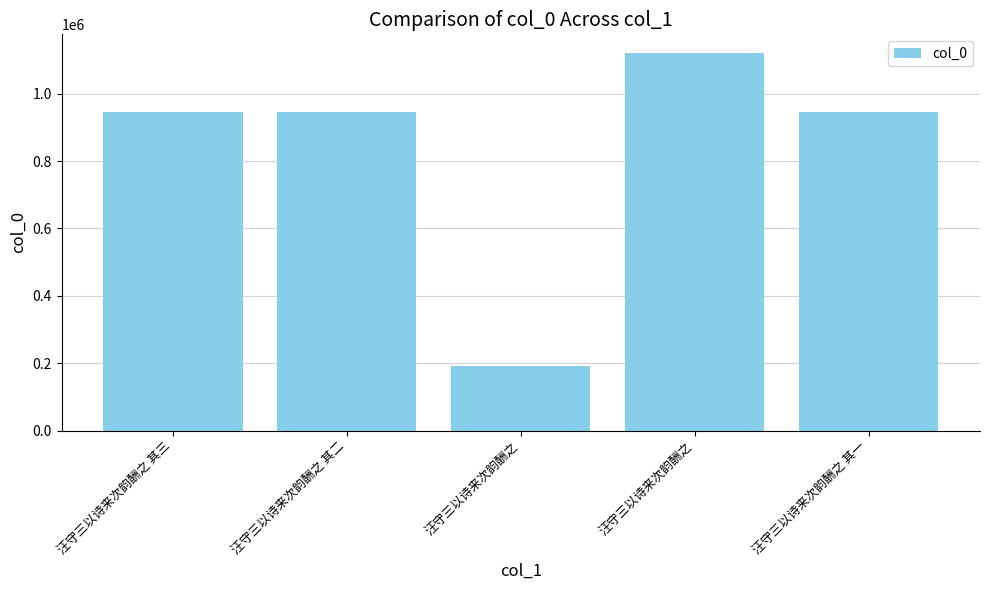

How many data points are less than 946073?

2